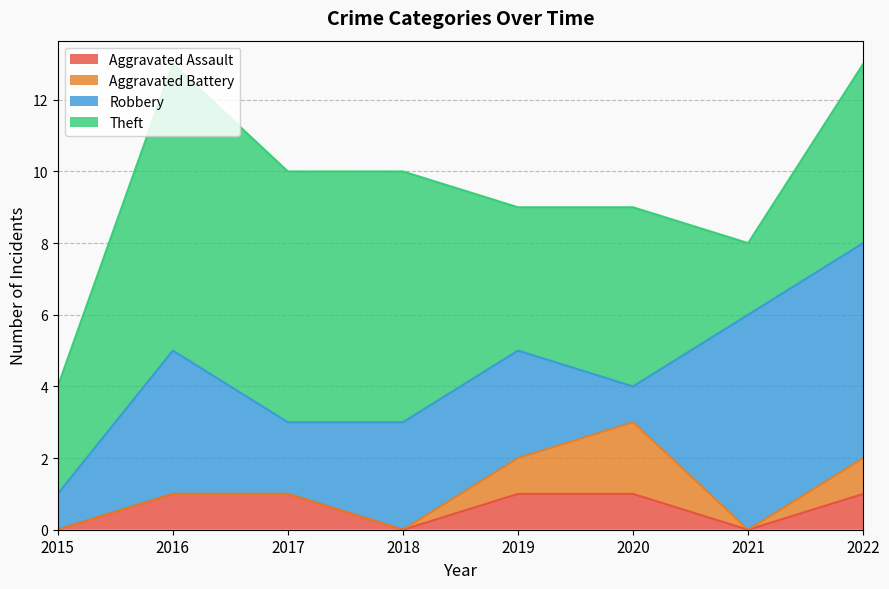

In Robbery, how many points are higher than both neighbors (excluding endpoints)?

1